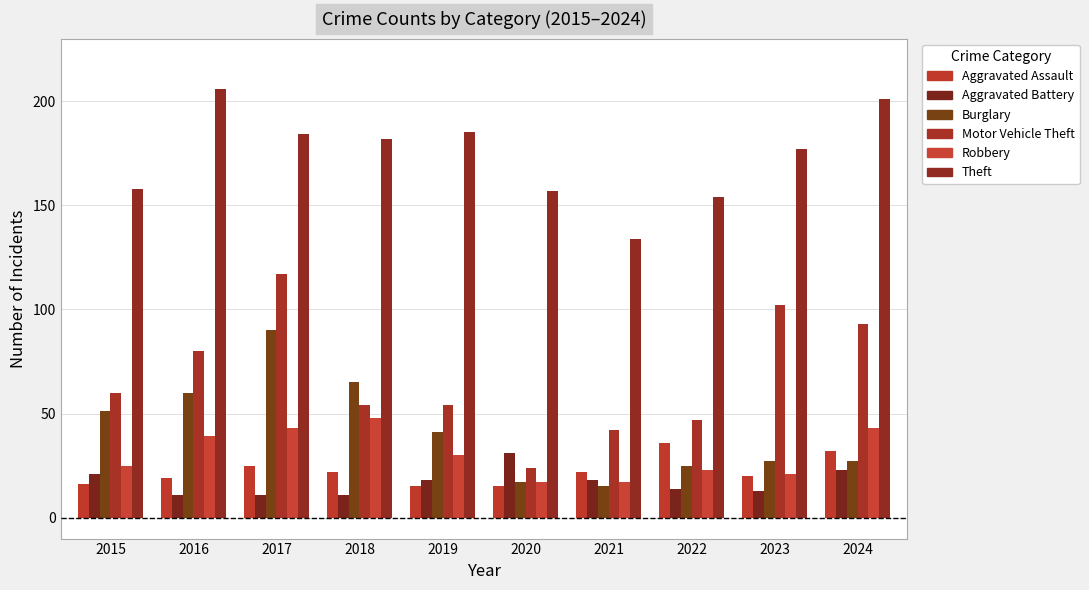

Which has a higher value, 2016 or 2023?

2023